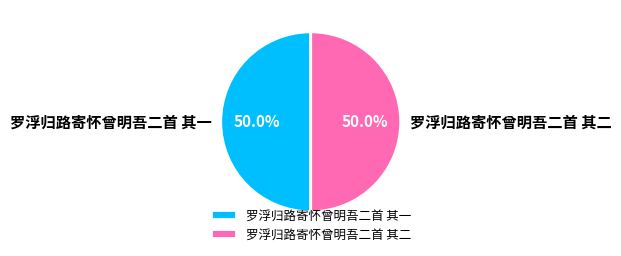

Approximately how many times larger is the value at 罗浮归路寄怀曾明吾二首 其二 compared to 罗浮归路寄怀曾明吾二首 其一?

1.0